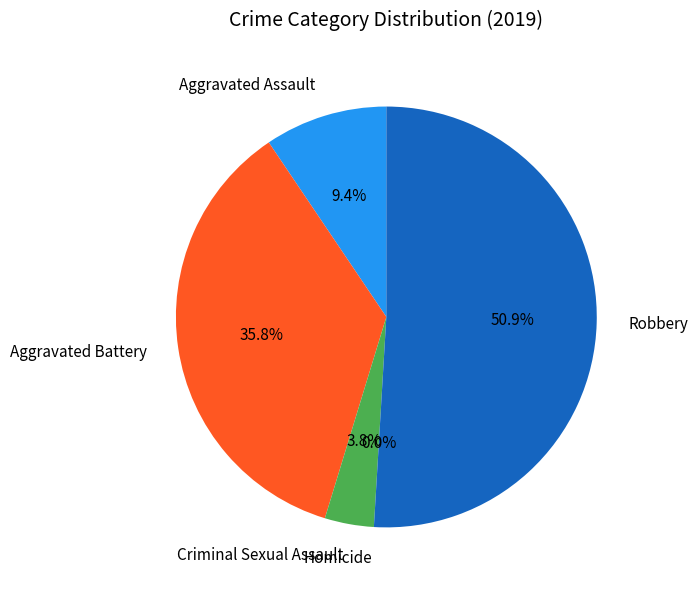

Which category has the smallest portion of the pie?

Homicide